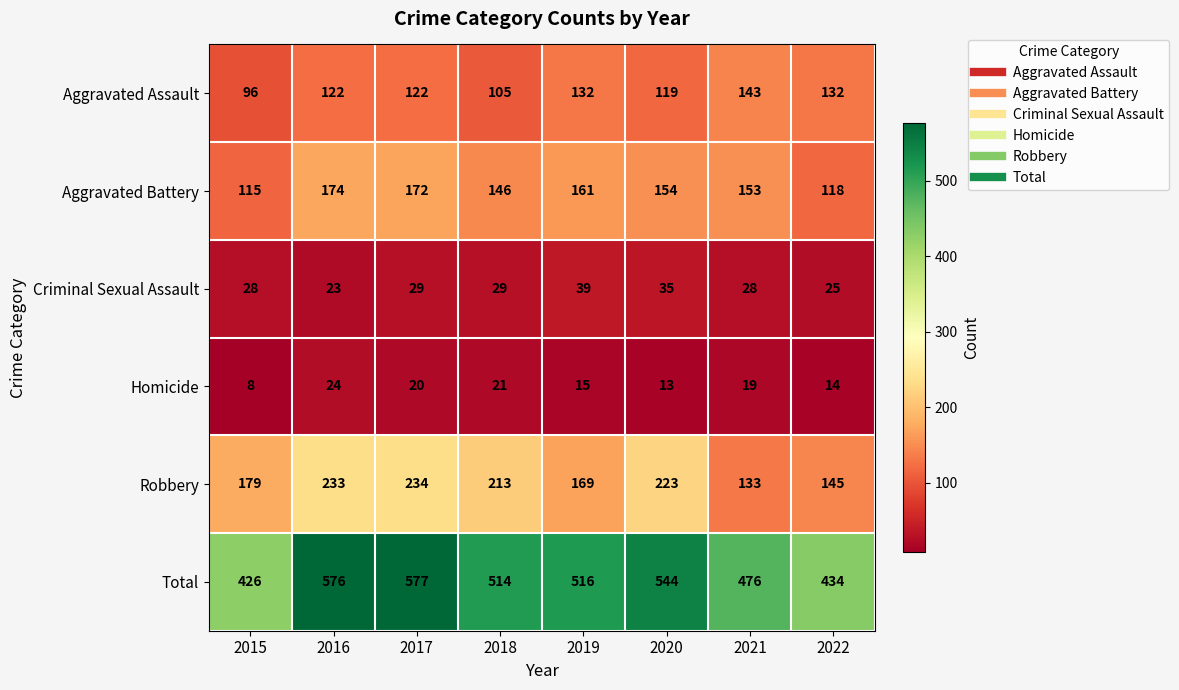

The value of Criminal Sexual Assault at 2016 is 23. True or false?

True